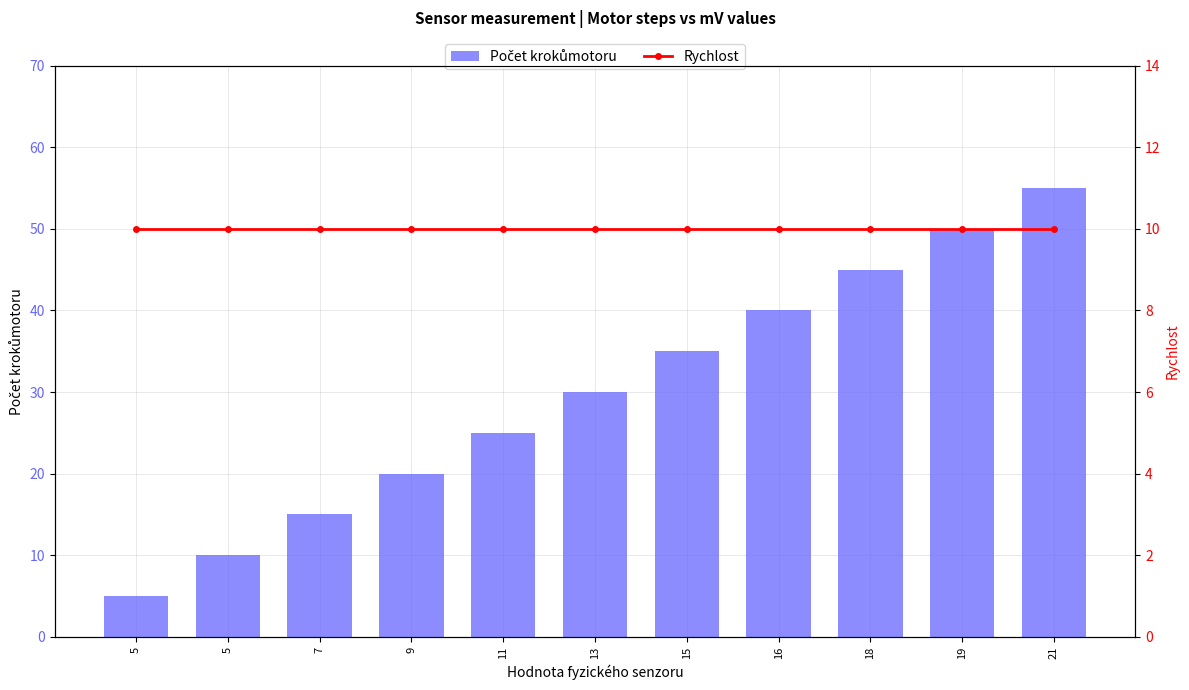

Which series has the largest total across all categories?

Počet krokůmotoru